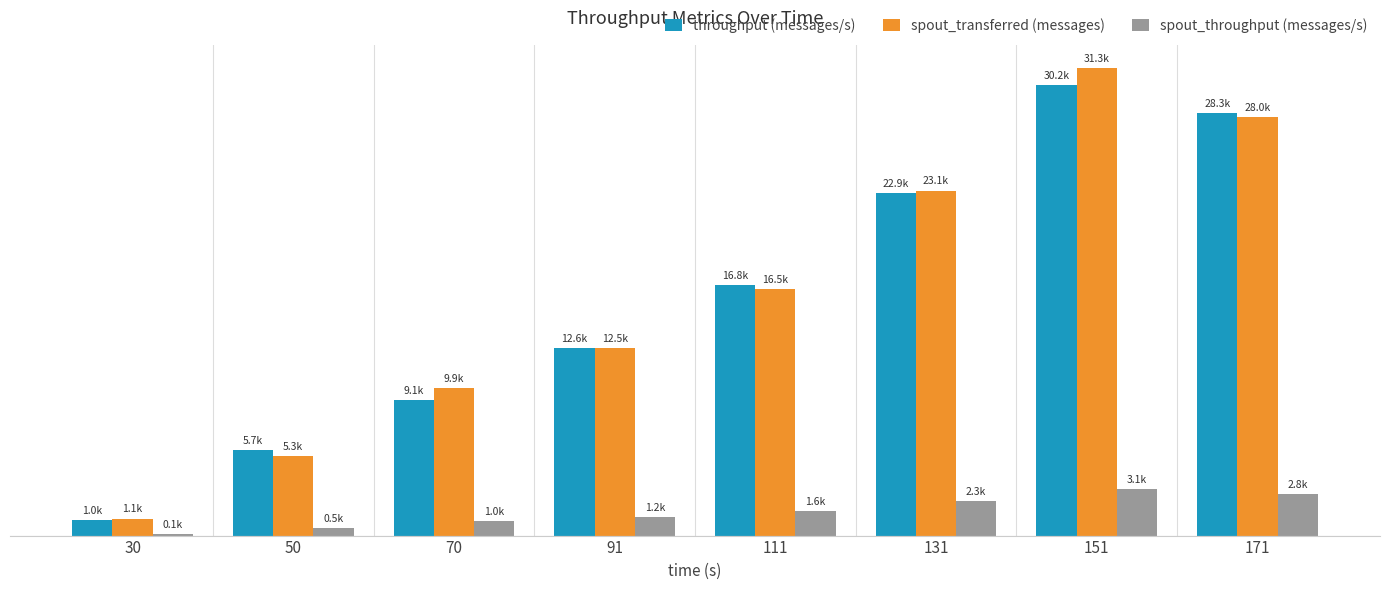

What are all the series names shown in the legend?

throughput (messages/s), spout_transferred (messages), spout_throughput (messages/s)